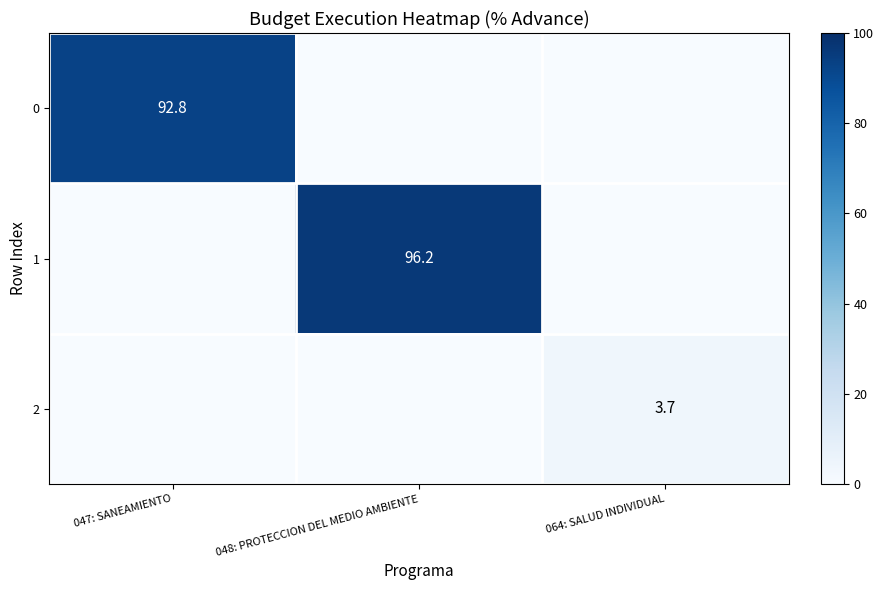

Is it true that 1 equals 41.8 at 048: PROTECCION DEL MEDIO AMBIENTE?

False